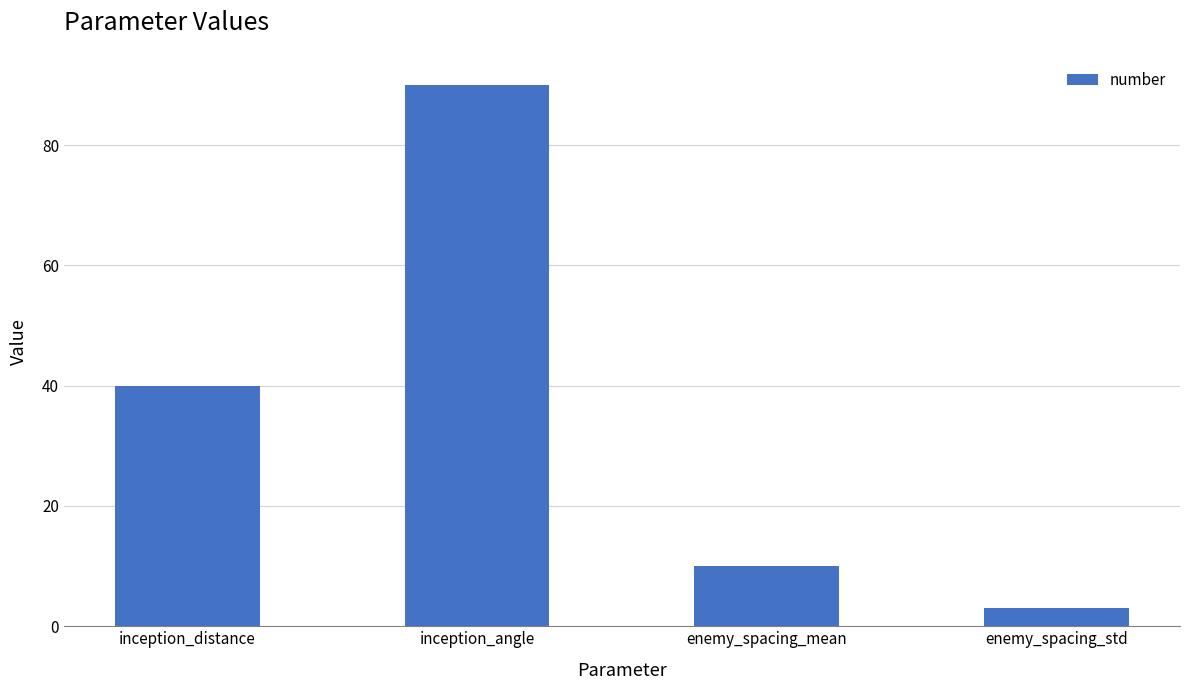

List the labels in order of value, smallest first.

enemy_spacing_std, enemy_spacing_mean, inception_distance, inception_angle